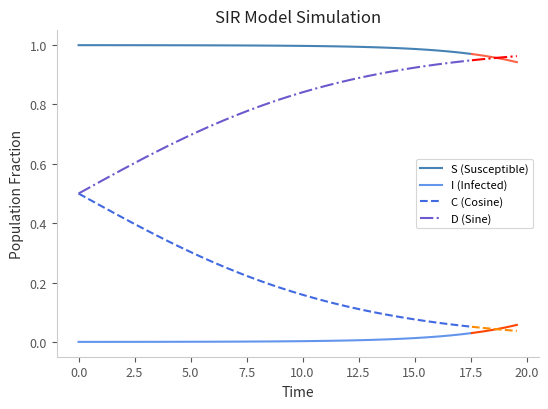

True or false: C (Cosine) and S (Susceptible) cross at least once.

False